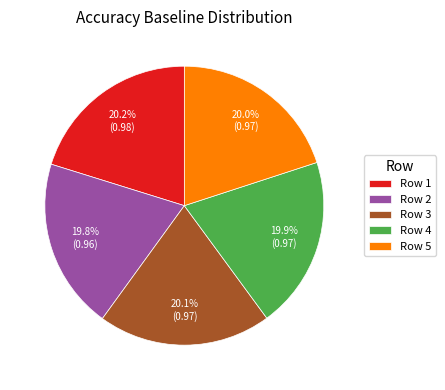

Combined, do Row 4 and Row 1 account for over 50%?

No